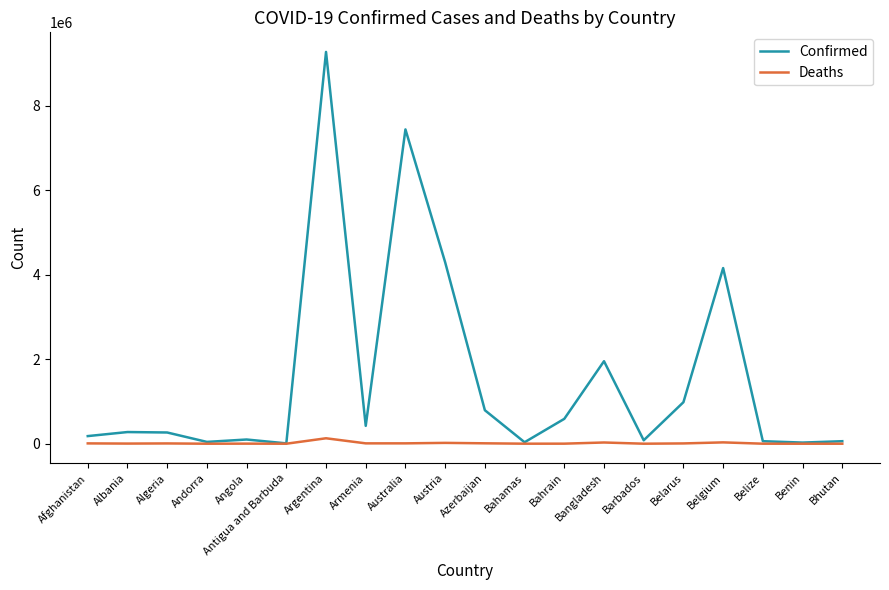

Which series has the largest range (max minus min)?

Confirmed